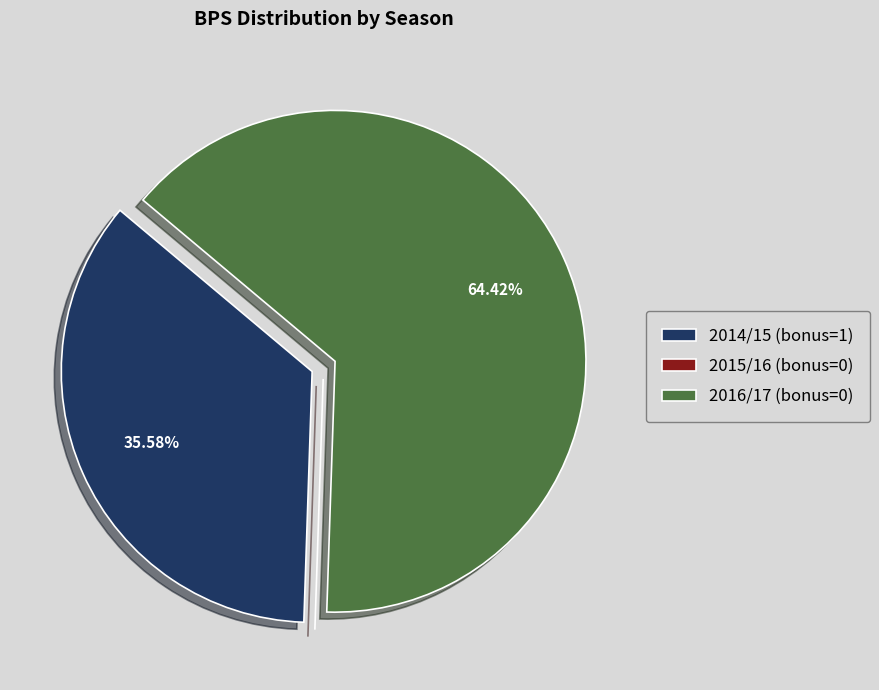

Approximately how many times larger is the value at 2014/15 (bonus=1) compared to 2016/17 (bonus=0)?

0.6